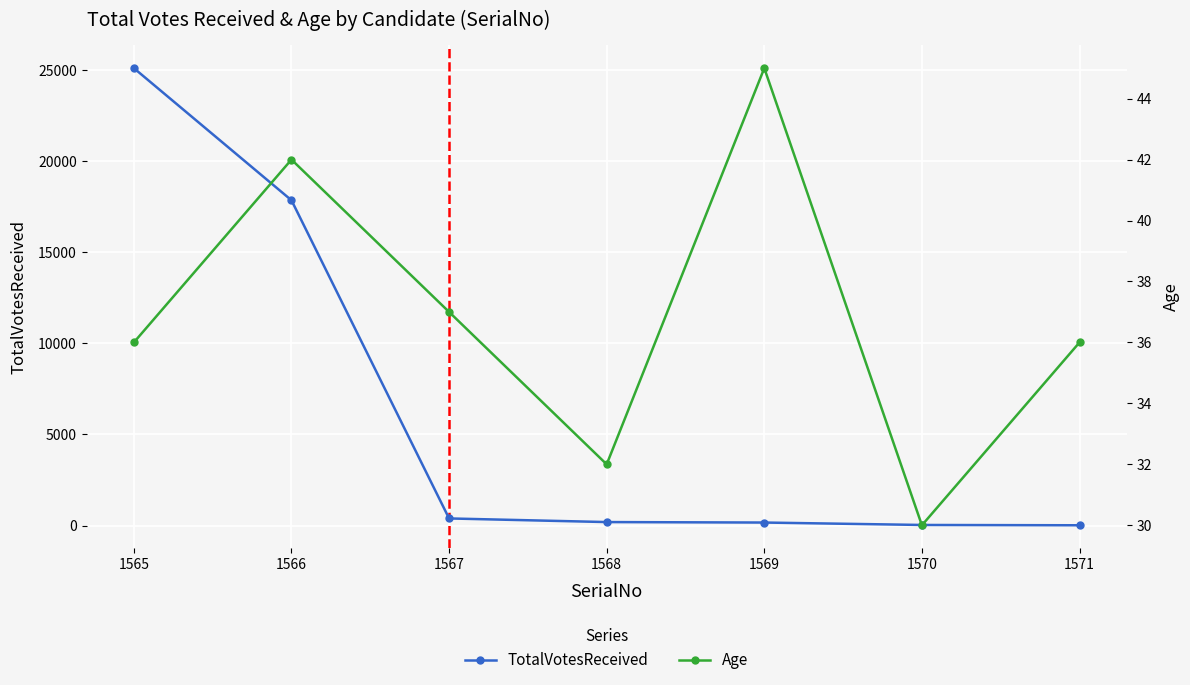

Which label corresponds to the largest value in the chart?

1565